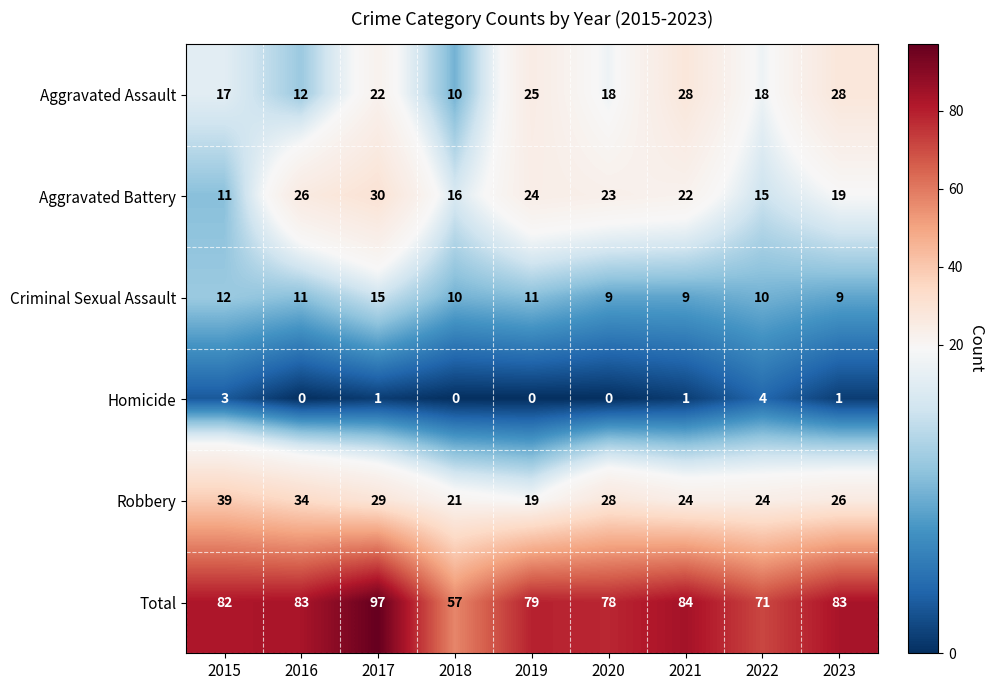

Which series has the widest spread of values?

Total